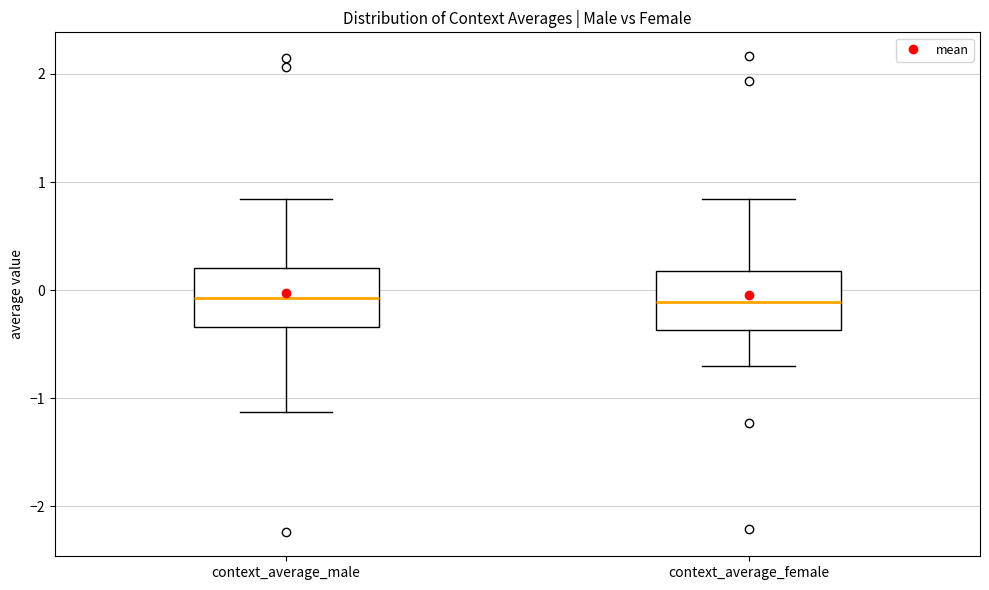

Reading left to right, transcribe this box plot: for each box, give where its median line is, the range the box spans, and where its two whiskers end, as read against the y-axis. The values are not printed on the chart, so give them approximately, as read against the axis.

context_average_male: median -0.1, box -0.3 to 0.2, whiskers -1.1 to 0.8
context_average_female: median -0.1, box -0.4 to 0.2, whiskers -0.7 to 0.8